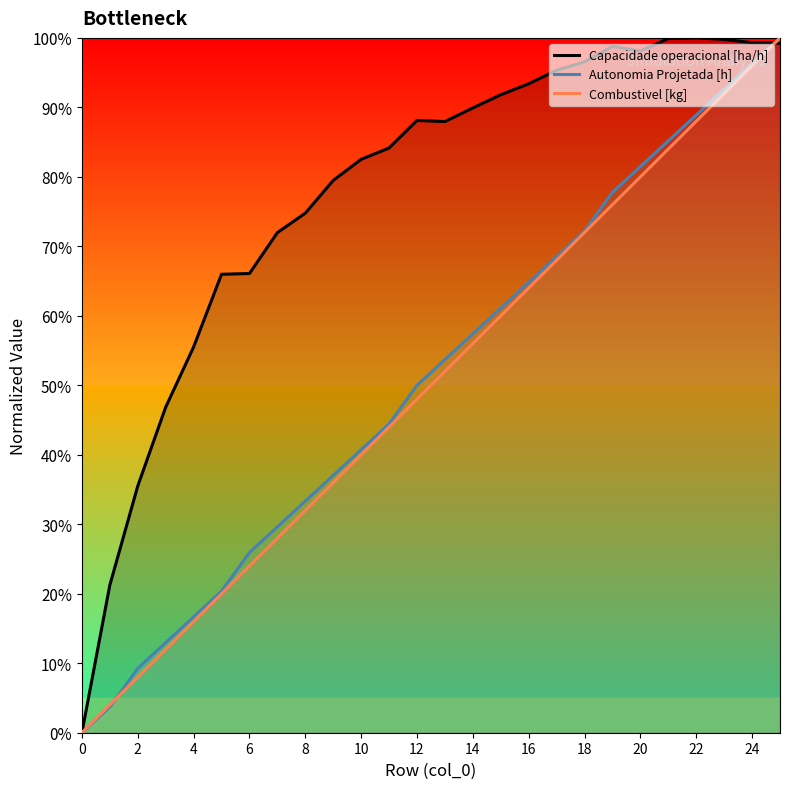

What is the approximate value of Capacidade operacional [ha/h] at 2?

35.5